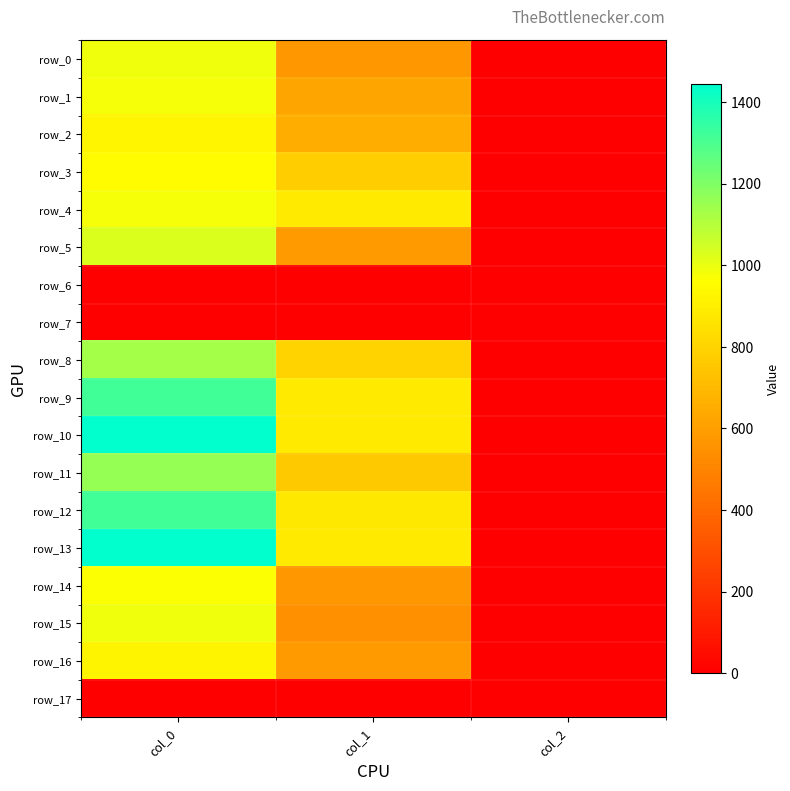

What is the maximum value for row_13?

1443.3